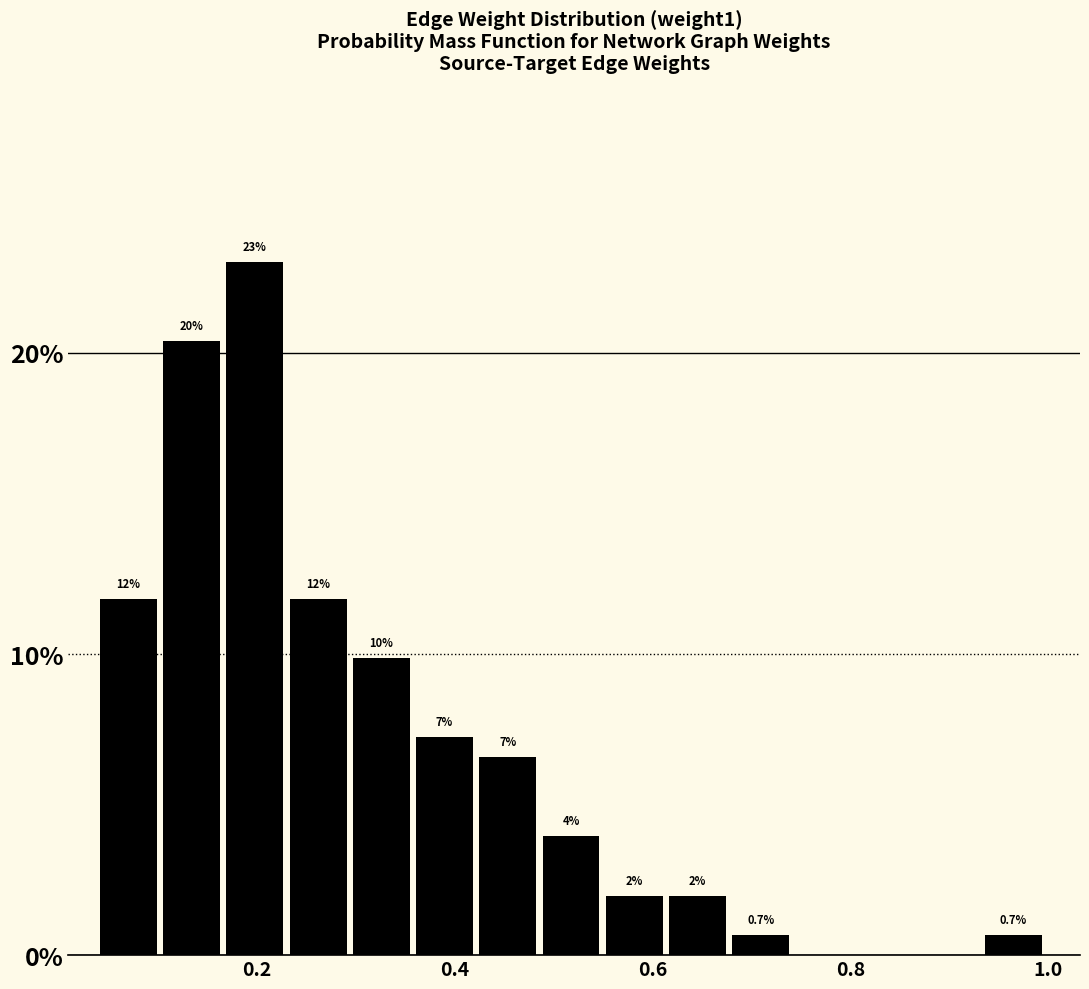

Read against the x-axis, roughly where is the centre of the tallest bar?

0.20